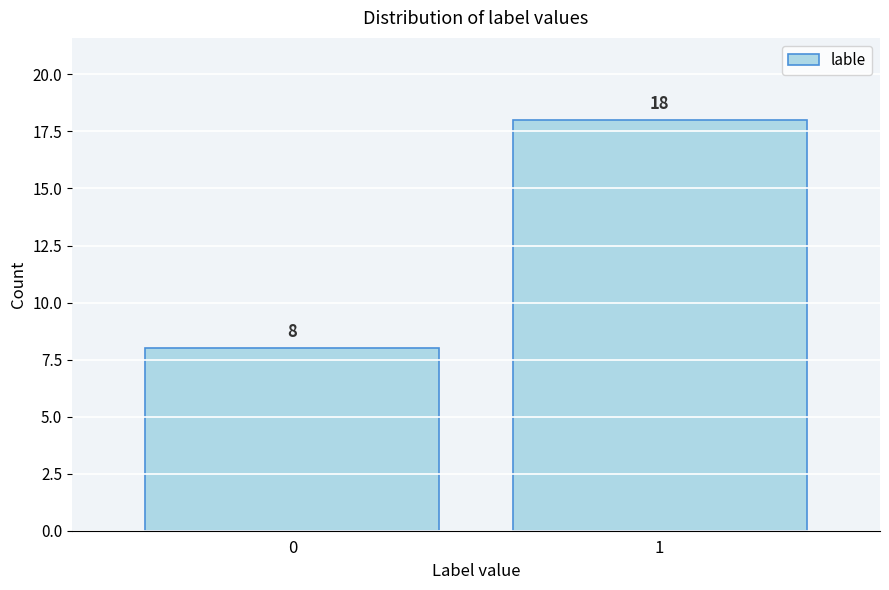

Reading left to right, extract all data points from this chart.

8	18